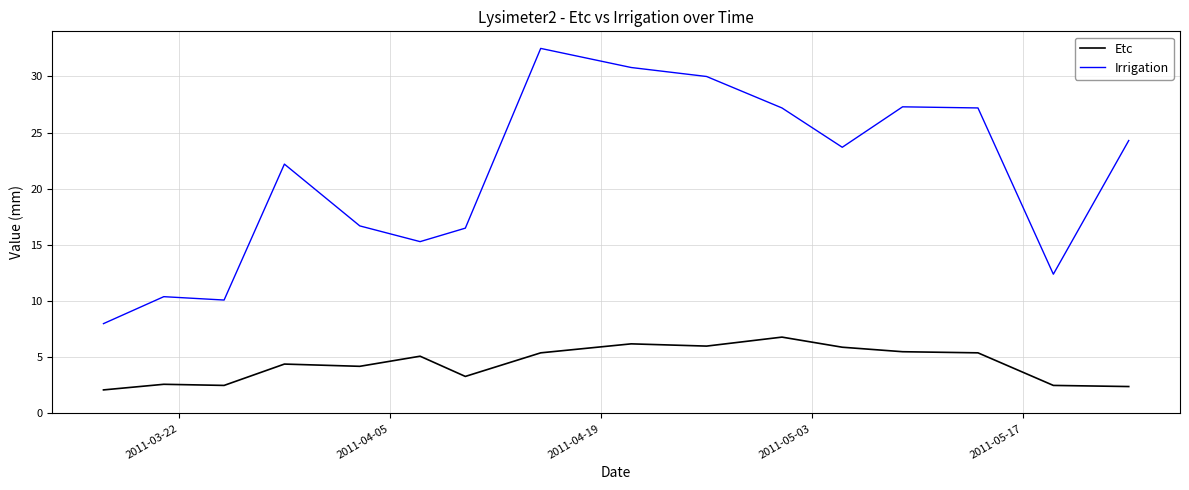

True or false: Etc and Irrigation cross at least once.

False